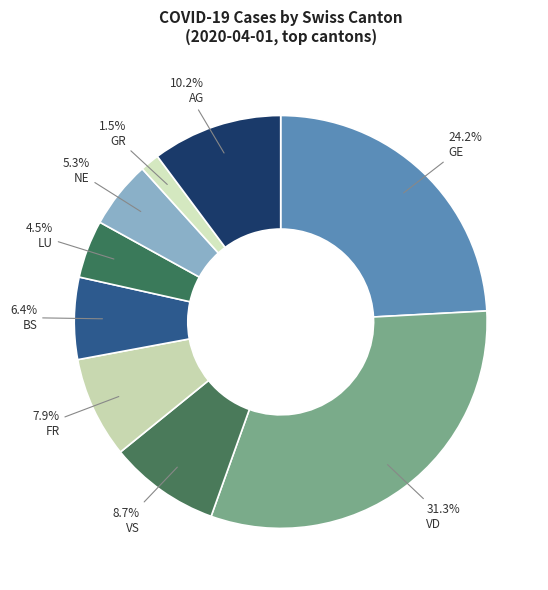

How many slices are in this pie chart?

9